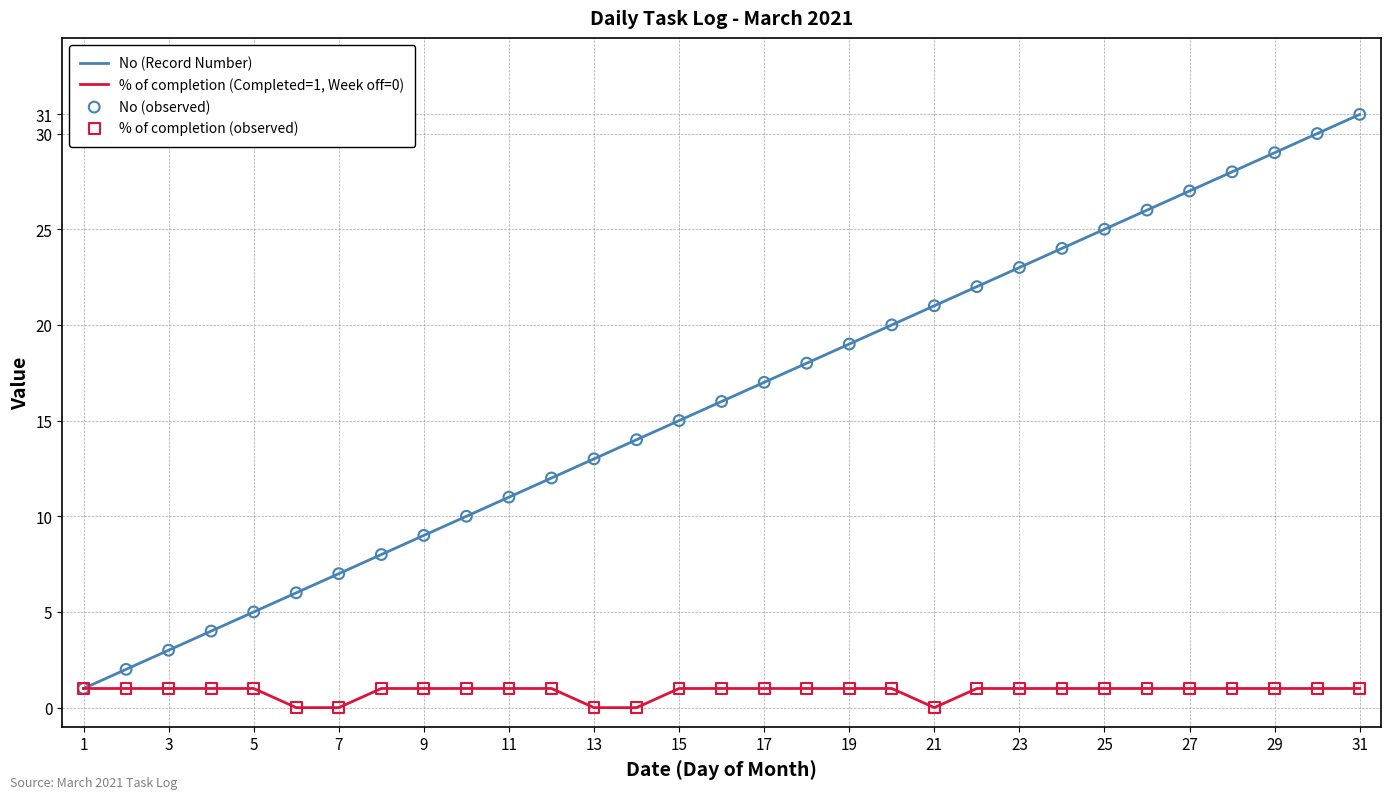

Which series has the widest spread of values?

No (Record Number)